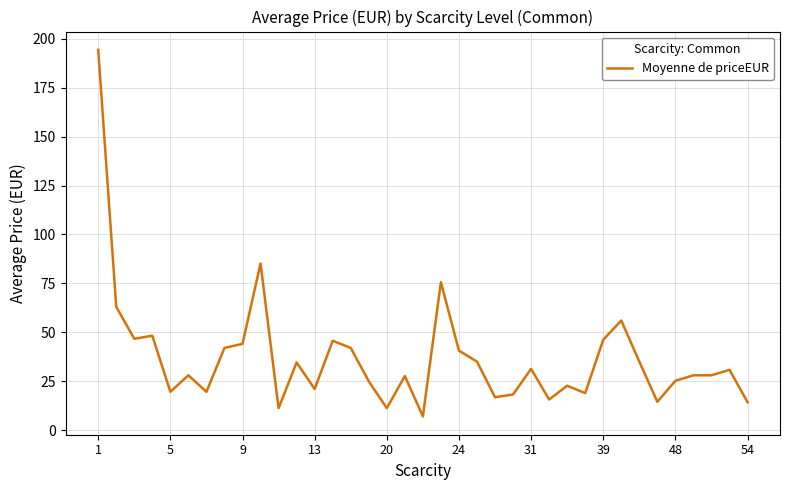

What is the minimum value shown in the chart?

7.0